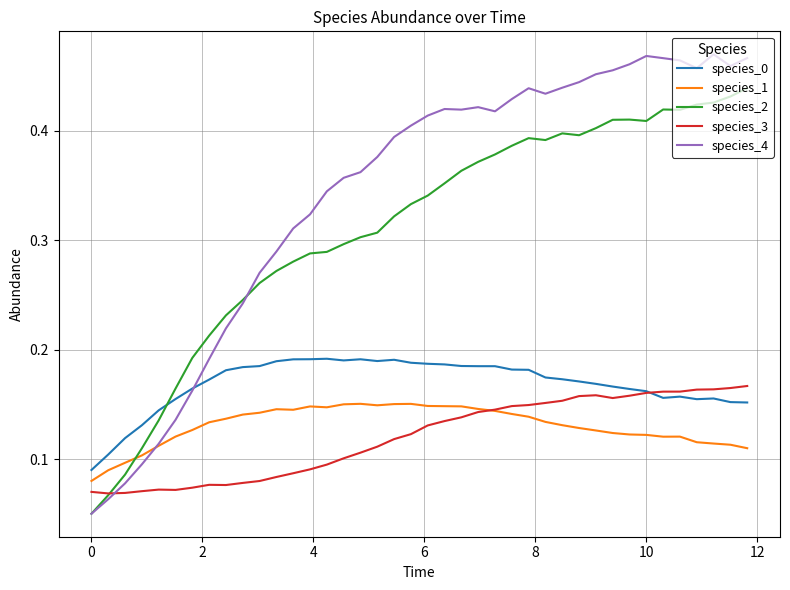

Which series has the widest spread of values?

species_4